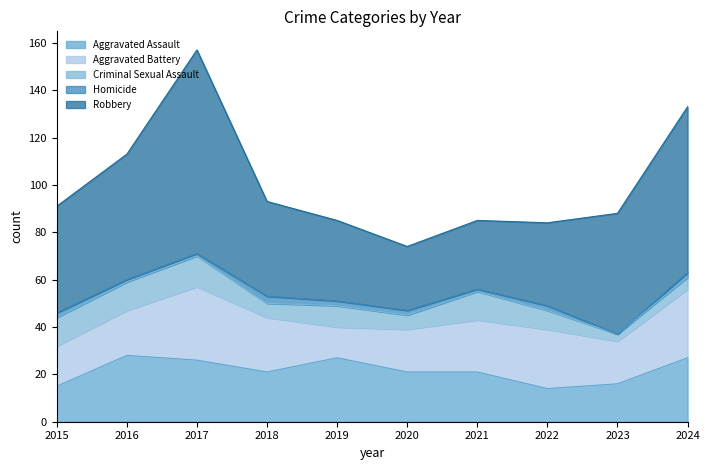

List the labels in order of Robbery value, smallest first.

2020, 2021, 2019, 2022, 2018, 2015, 2023, 2016, 2024, 2017